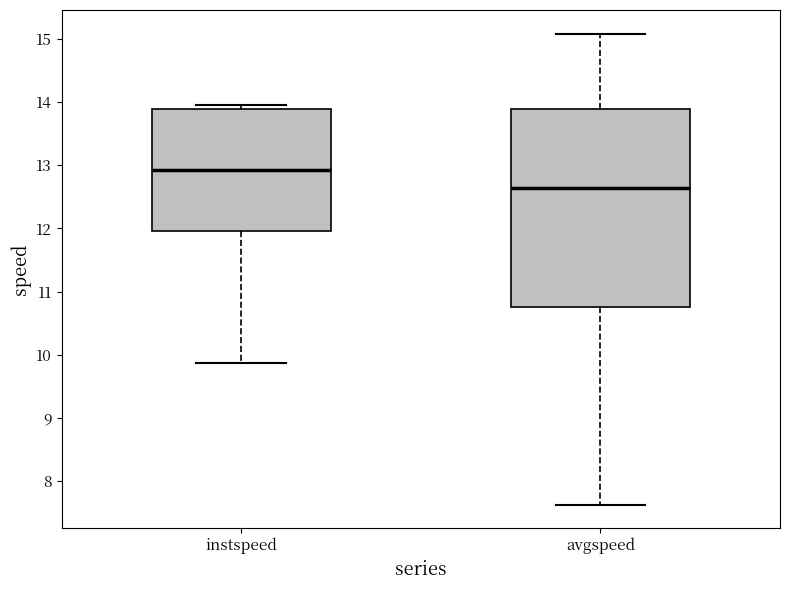

Reading left to right, read every box against the y-axis: the position of its median line, the range the box covers, and the ends of its whiskers. The values are not printed on the chart, so give them approximately, as read against the axis.

instspeed: median 12.9, box 12.0 to 13.9, whiskers 9.9 to 13.9 (just above the box's upper edge)
avgspeed: median 12.6, box 10.8 to 13.9, whiskers 7.6 to 15.1